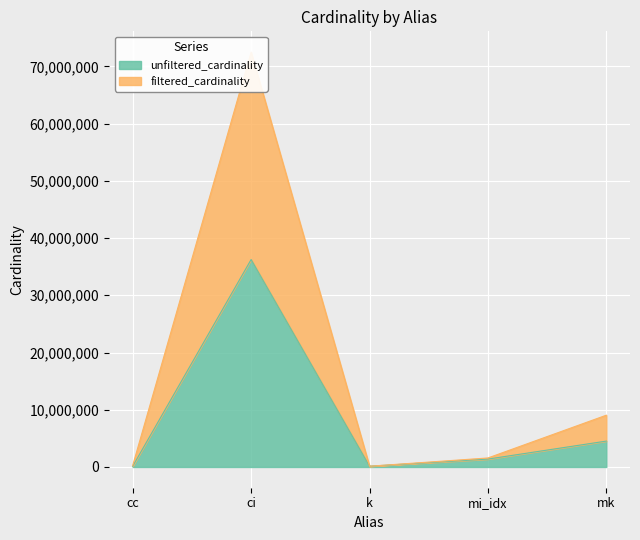

Where does the unfiltered_cardinality series first go above 1380035?

ci